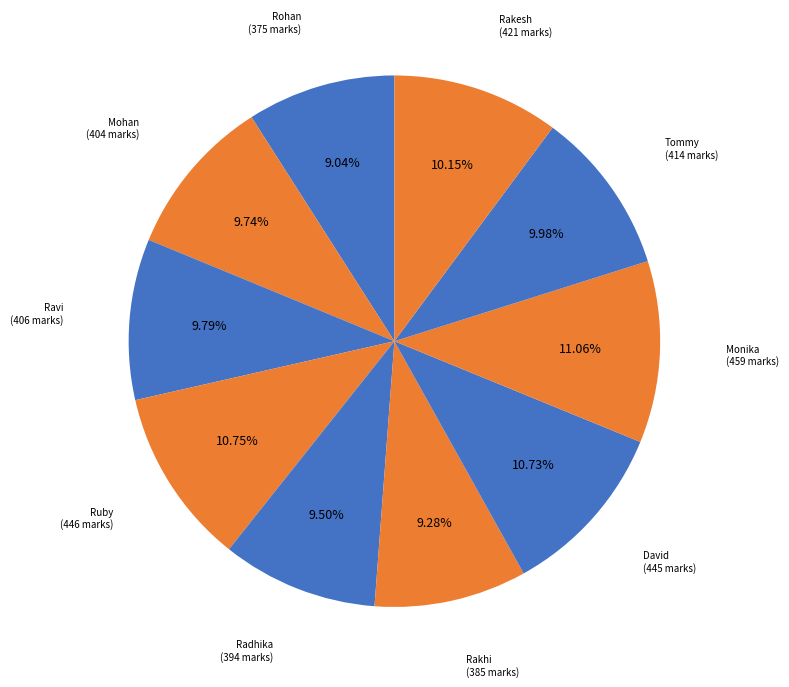

How many slices are in this pie chart?

10